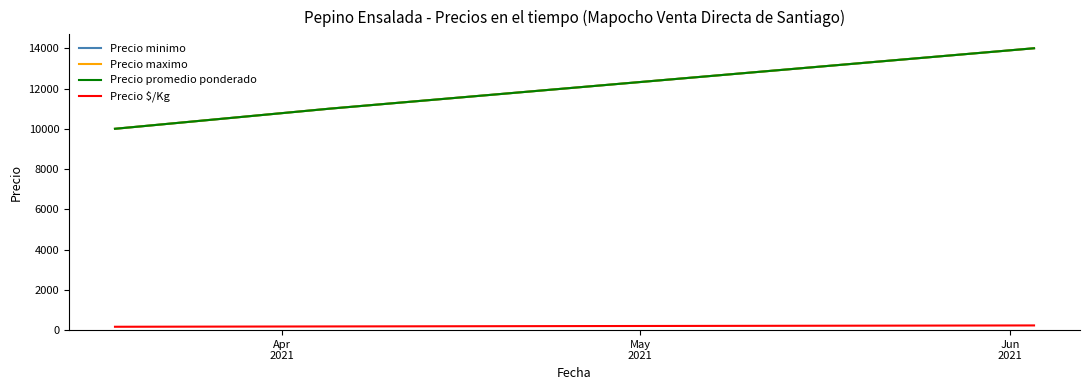

What is the value of the Precio minimo point at the 1st from the left?

10000